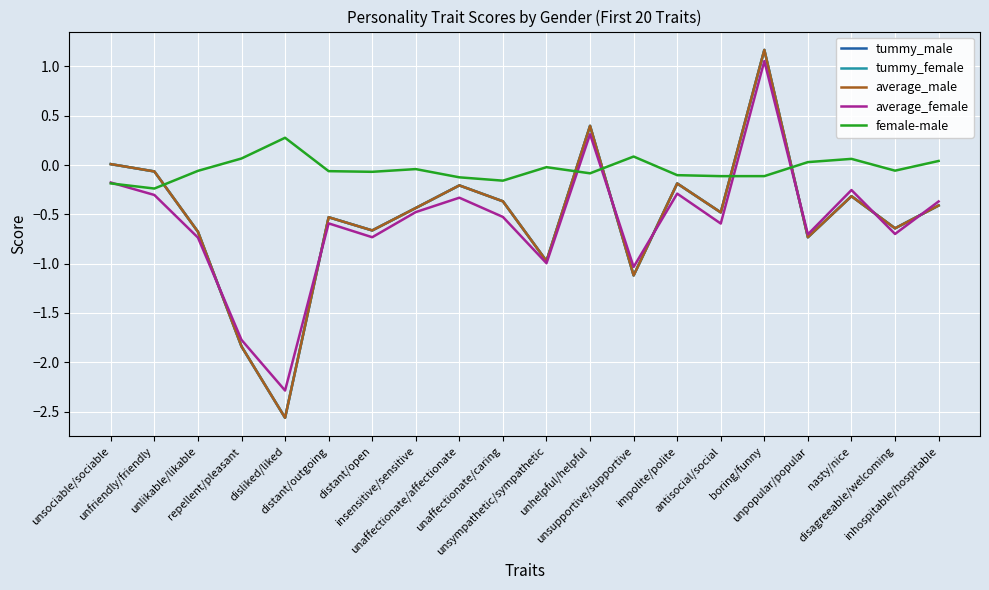

Does the chart display data point markers on the line(s)?

No